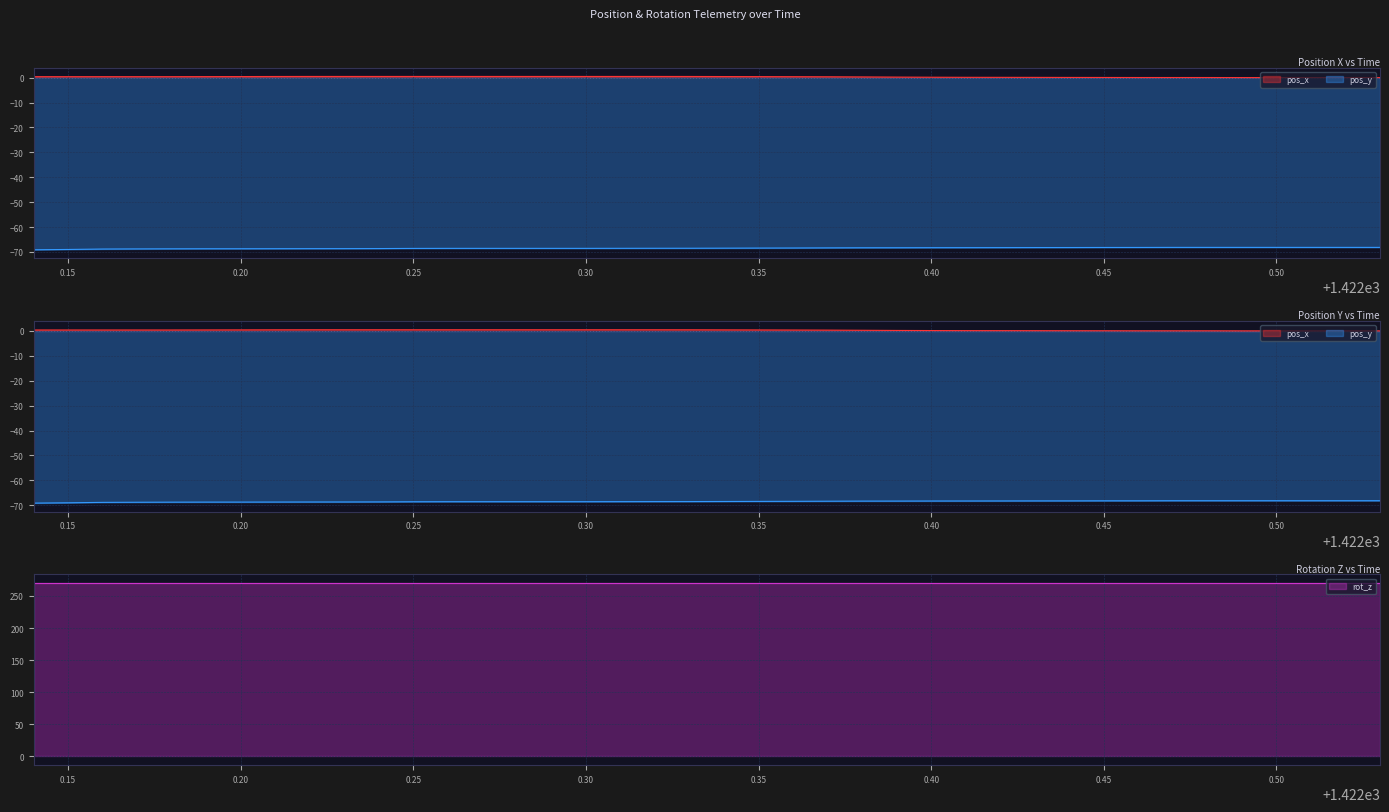

What is the sum of all pos_y values?

-1366.4